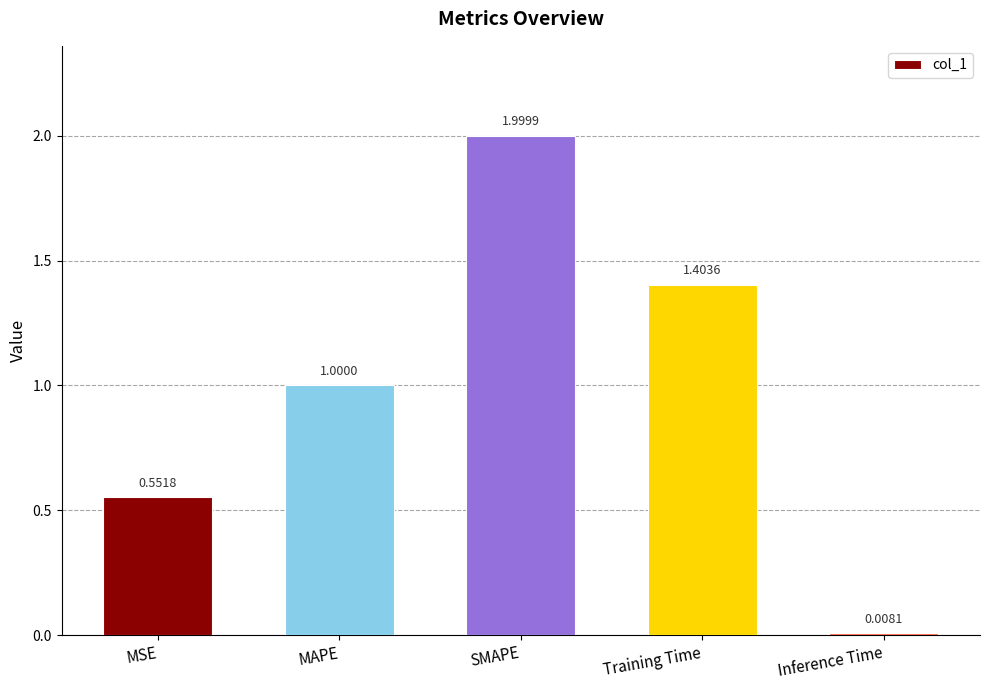

How many bars are there in total?

5